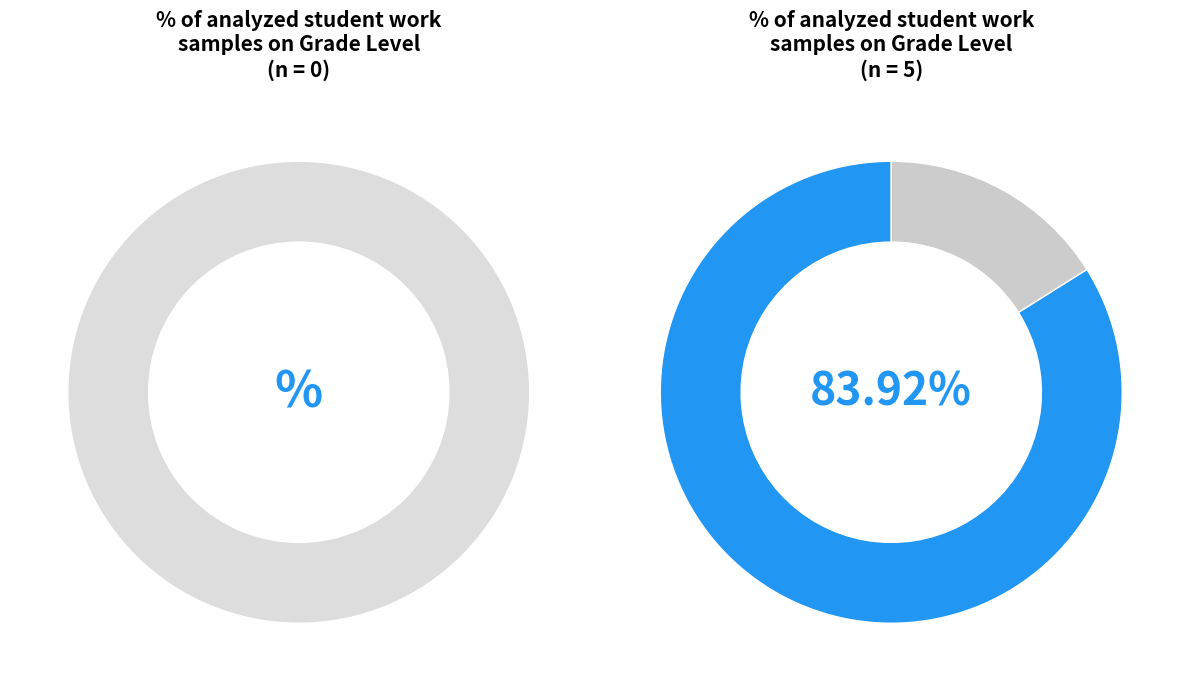

What is the ratio of the value at 1 to the value at 2?

1.0